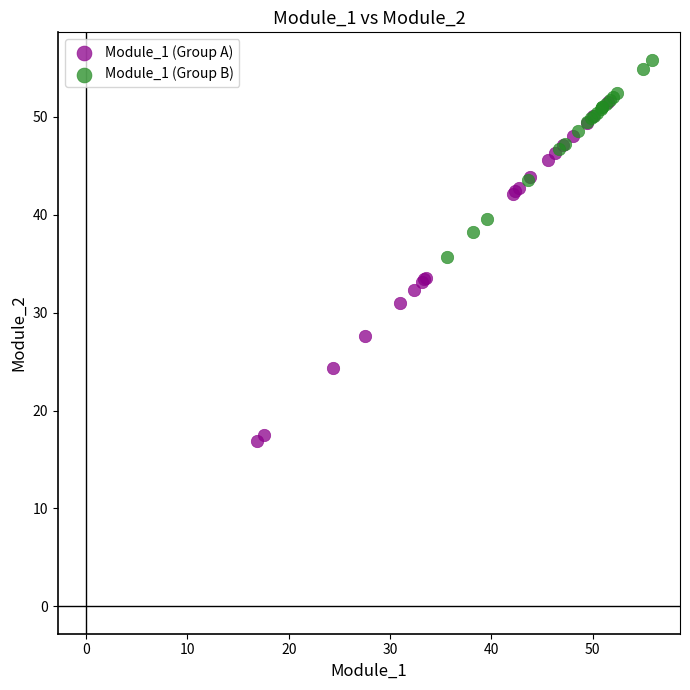

Which series has the largest Y range (max minus min)?

Module_1 (Group A)